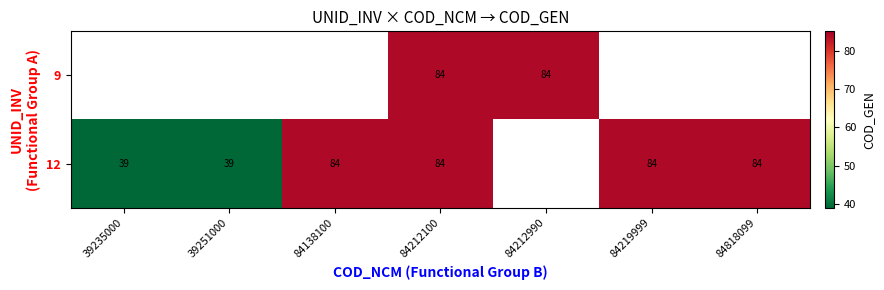

What is the sum of the 12 values at 39251000 and 84818099?

123